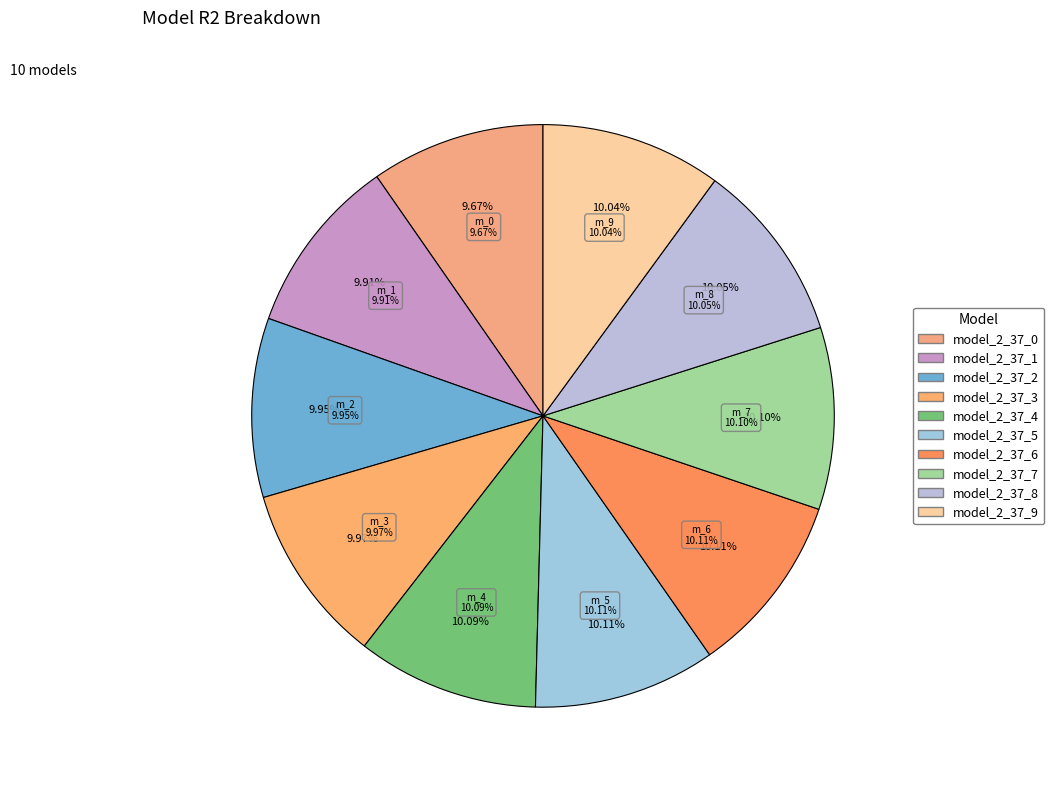

How much of the chart is everything except model_2_37_2?

90.0%